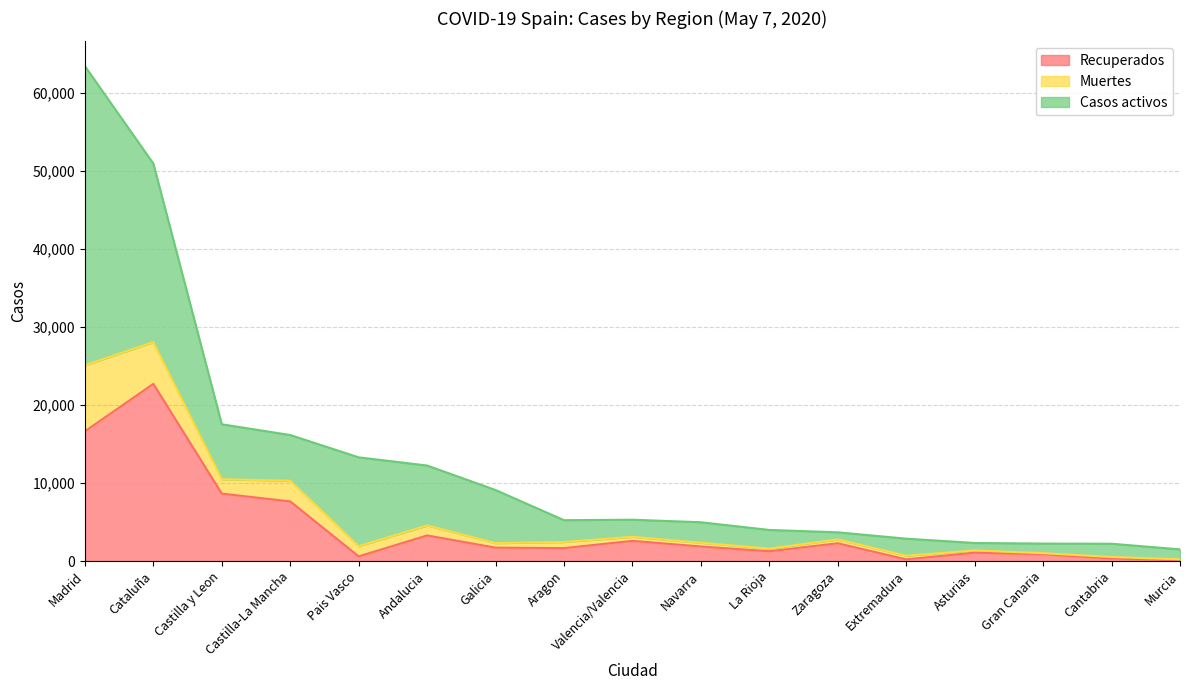

At which category does Recuperados reach its first local valley?

Pais Vasco